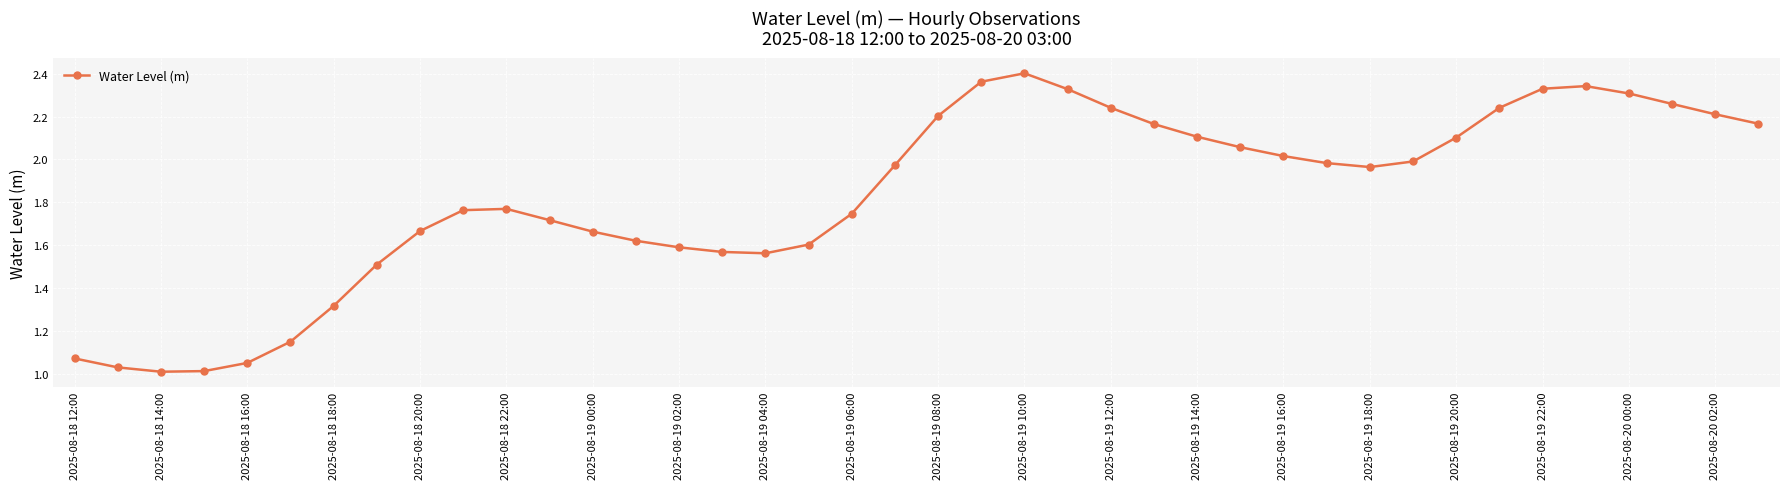

True or false: the data has more than 0 interior local peaks.

True